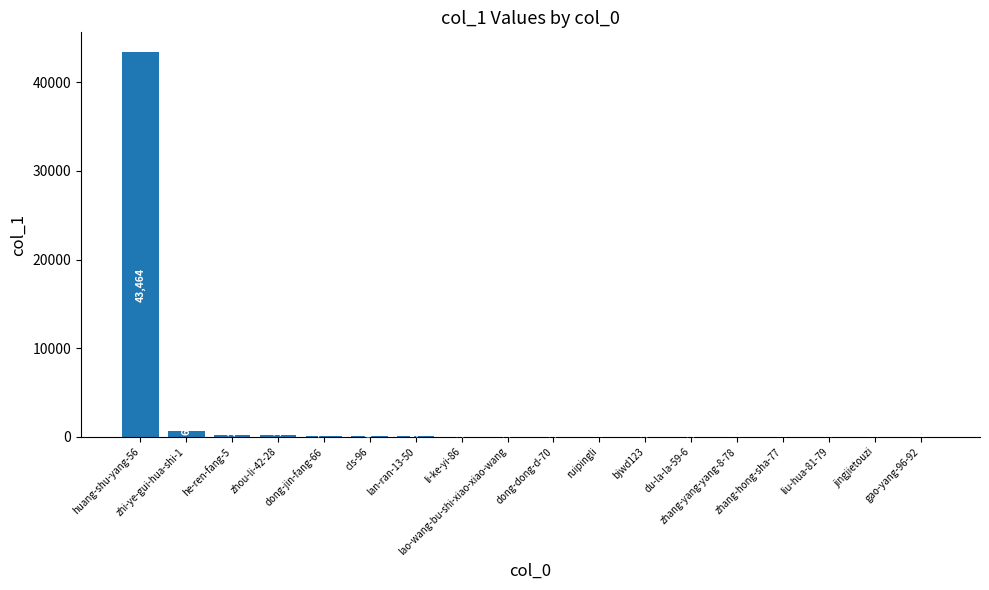

What is the change in value from huang-shu-yang-56 to dong-jin-fang-66?

-43385